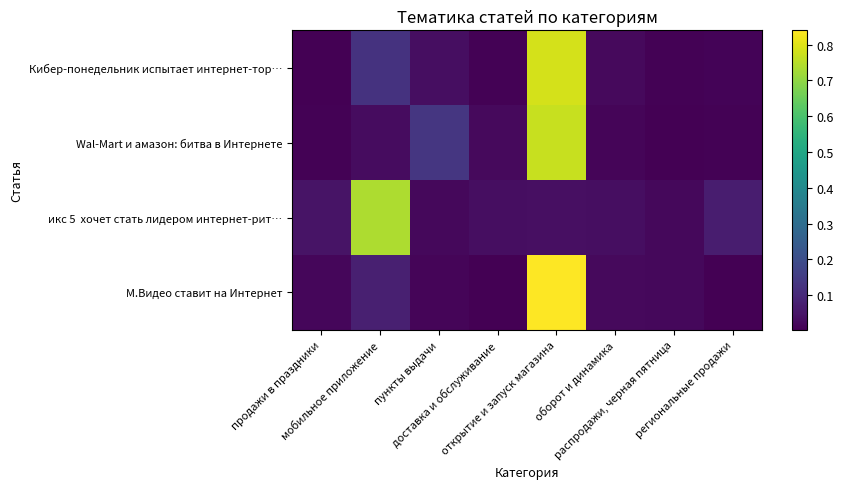

What is the difference between the highest and lowest values at мобильное приложение?

0.7